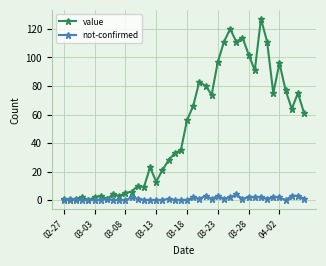

What is the maximum value shown in the chart?

127